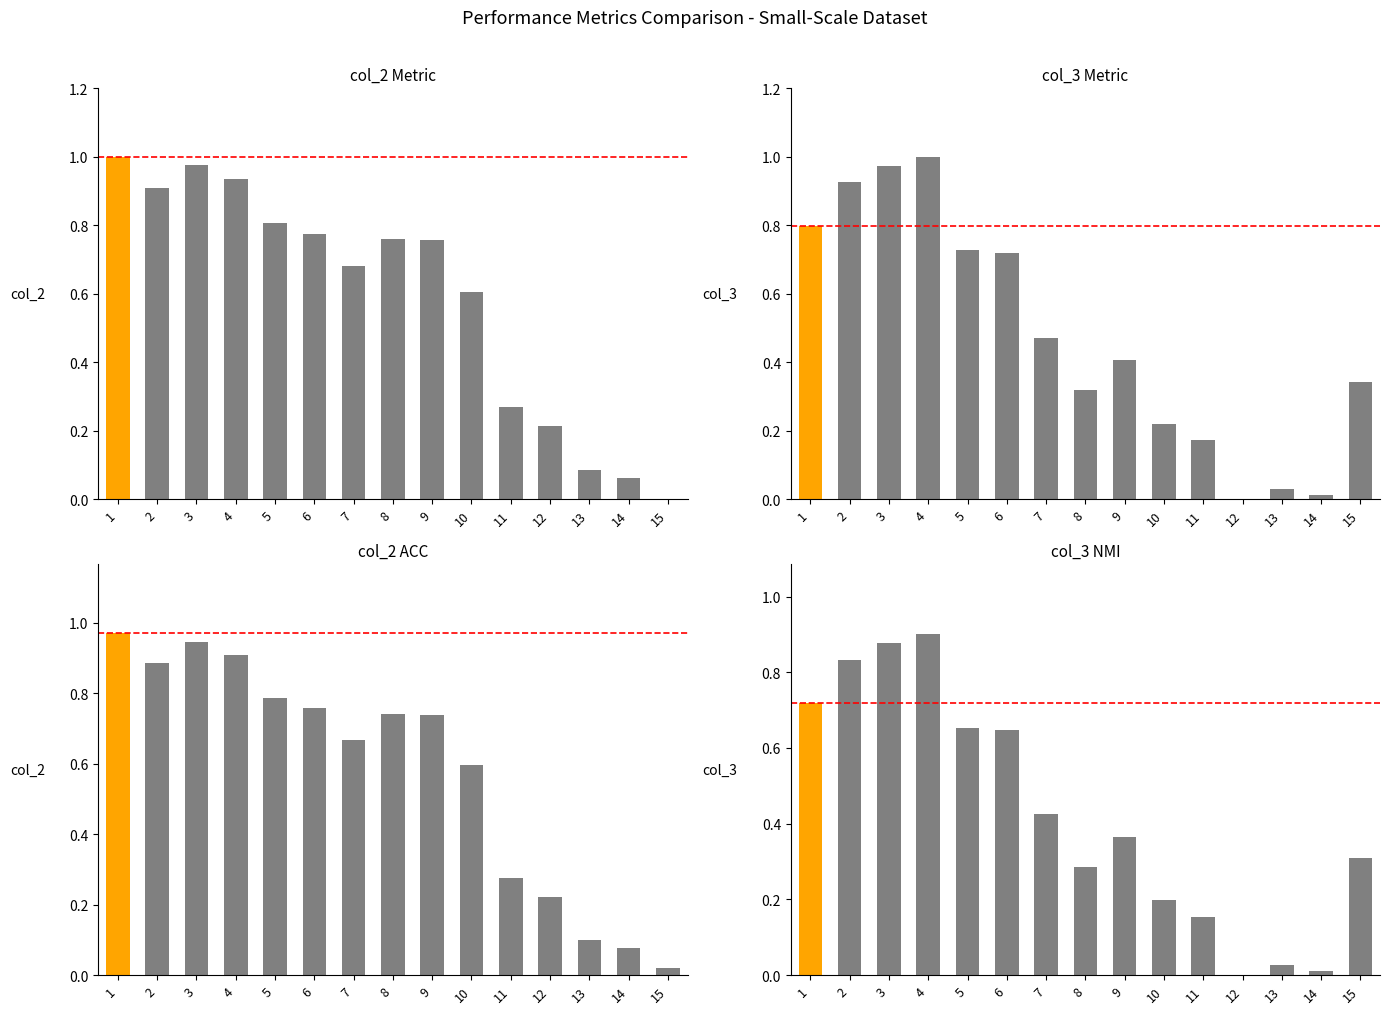

Rank the series by their maximum value, from highest to lowest.

col_2 Metric, col_3 Metric, col_2 ACC, col_3 NMI